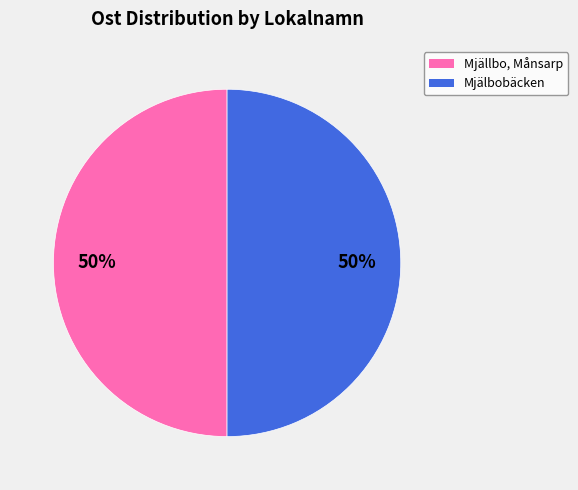

To the nearest percent, what is the average slice percentage?

50%